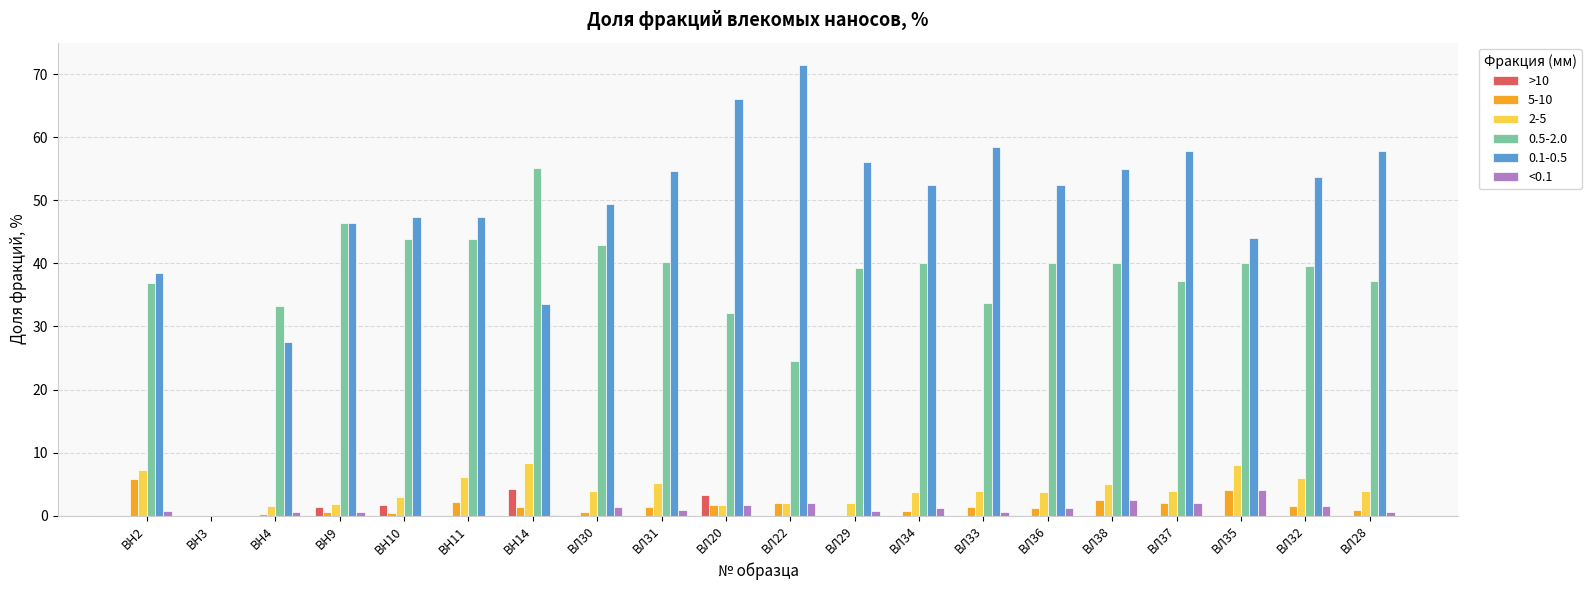

Which series changed the most between ВЛ20 and ВЛ29?

0.1-0.5